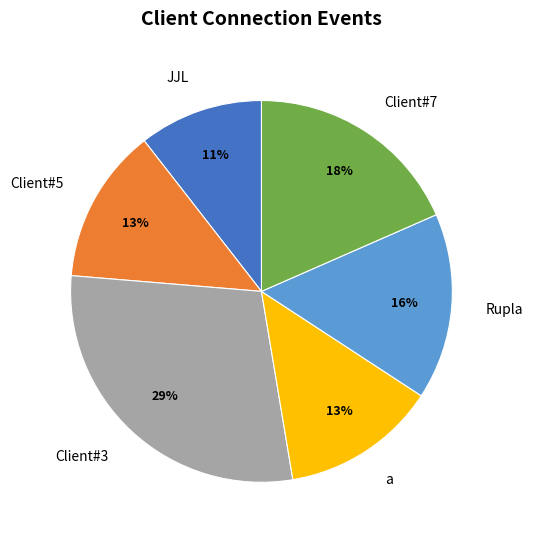

Which slice is the smallest?

JJL